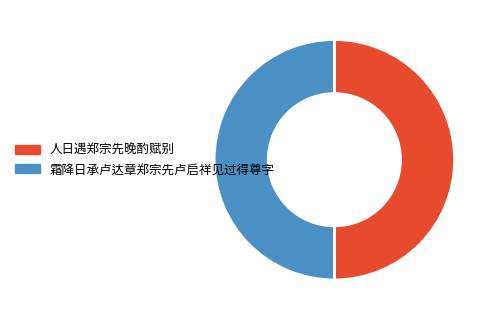

Combined, do 霜降日承卢达章郑宗先卢启祥见过得尊字 and 人日遇郑宗先晚酌赋别 account for over 50%?

Yes